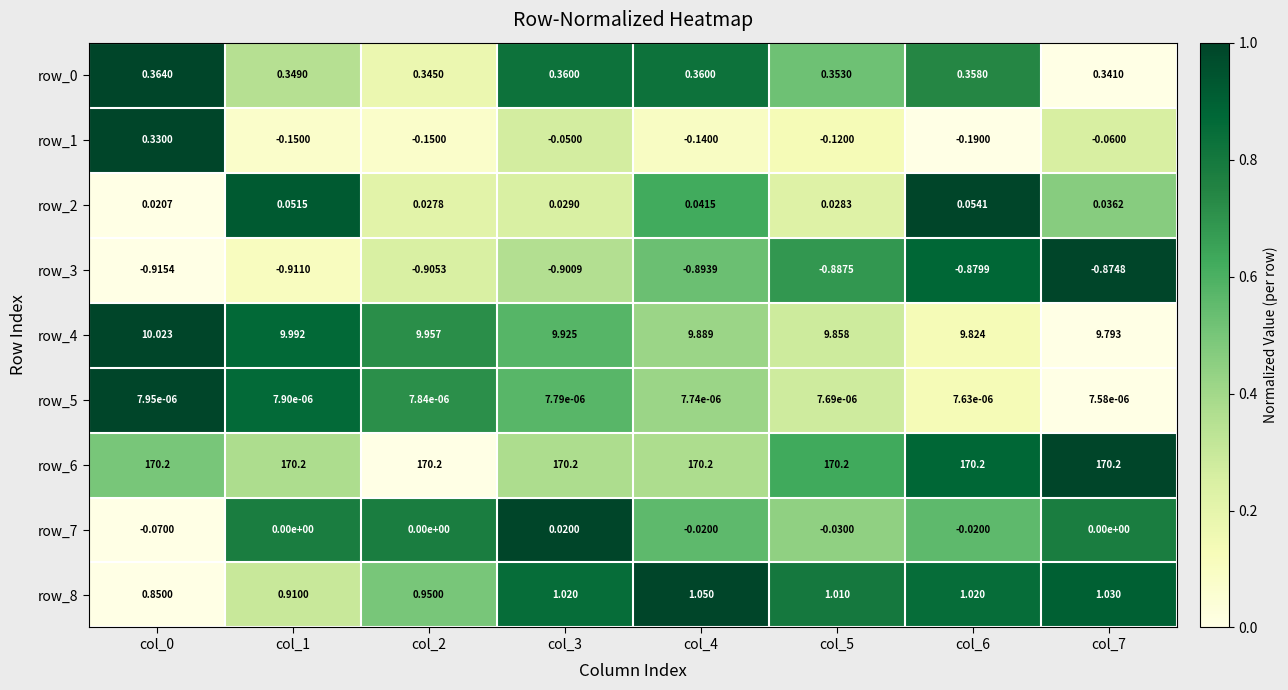

Is the value of row_1 at col_3 greater than the value of row_6 at col_7?

No